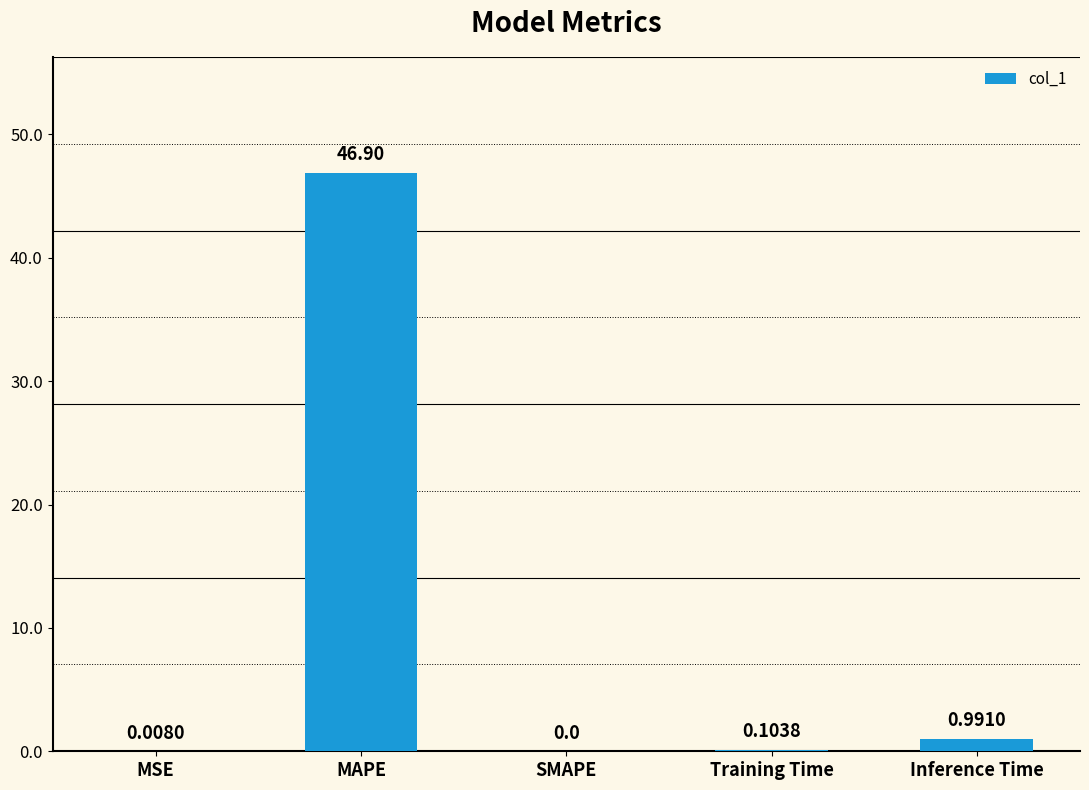

Where is the data nearest to the value 23?

Inference Time